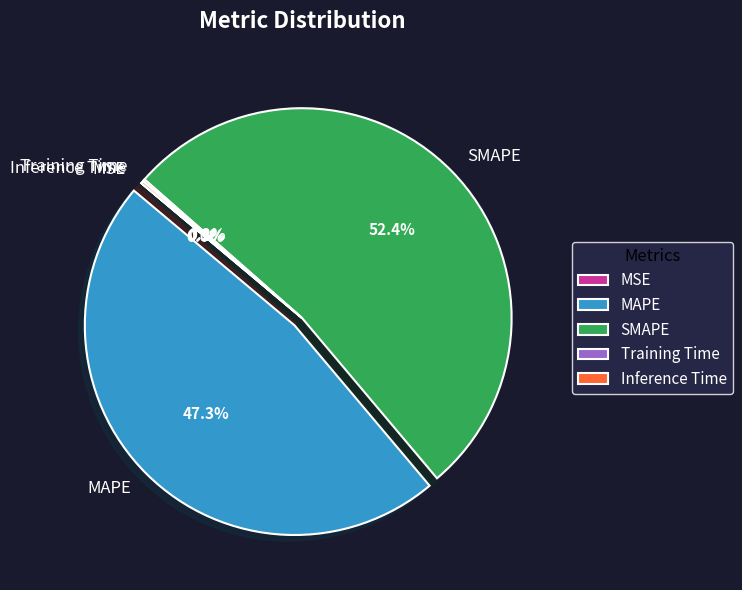

What is the largest slice in the pie chart?

SMAPE